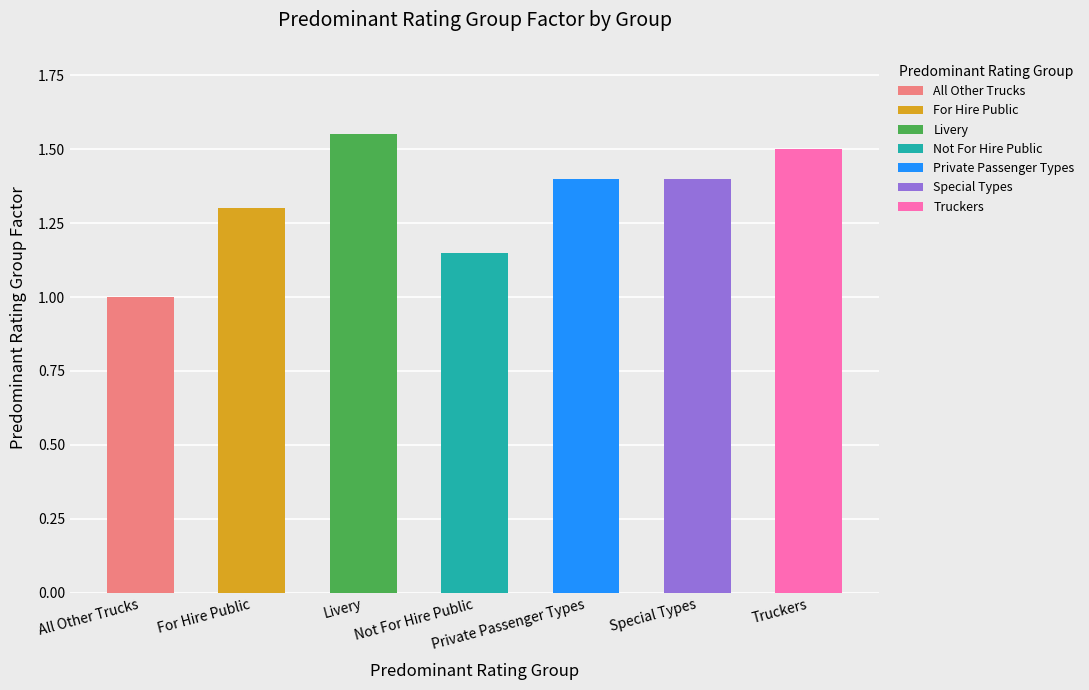

Rank the categories by value from lowest to highest.

All Other Trucks, Not For Hire Public, For Hire Public, Private Passenger Types, Special Types, Truckers, Livery